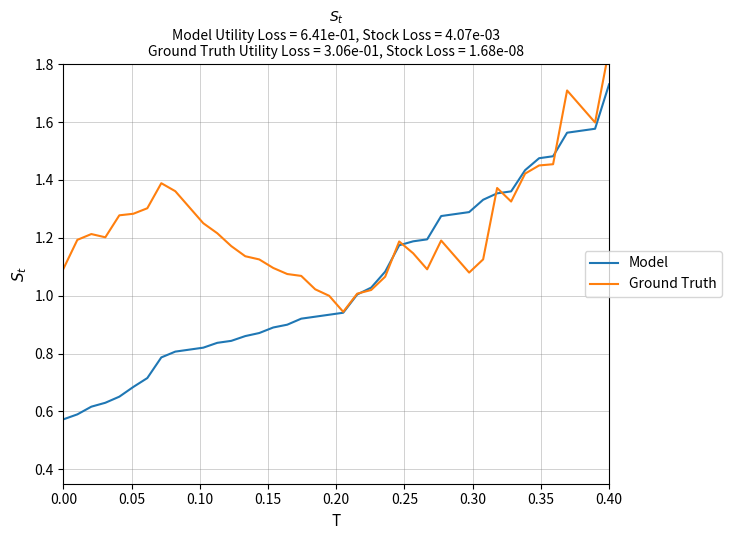

List the series in order of their peak value, highest first.

Ground Truth, Model